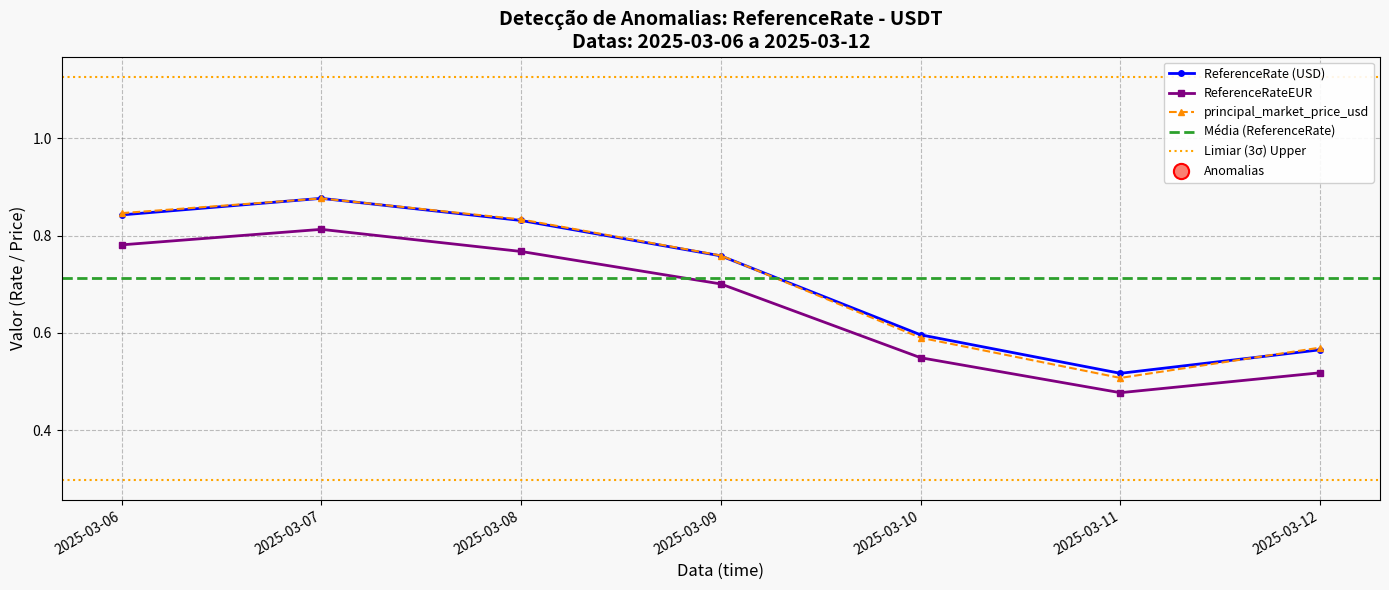

Which series has the largest Y range (max minus min)?

principal_market_price_usd